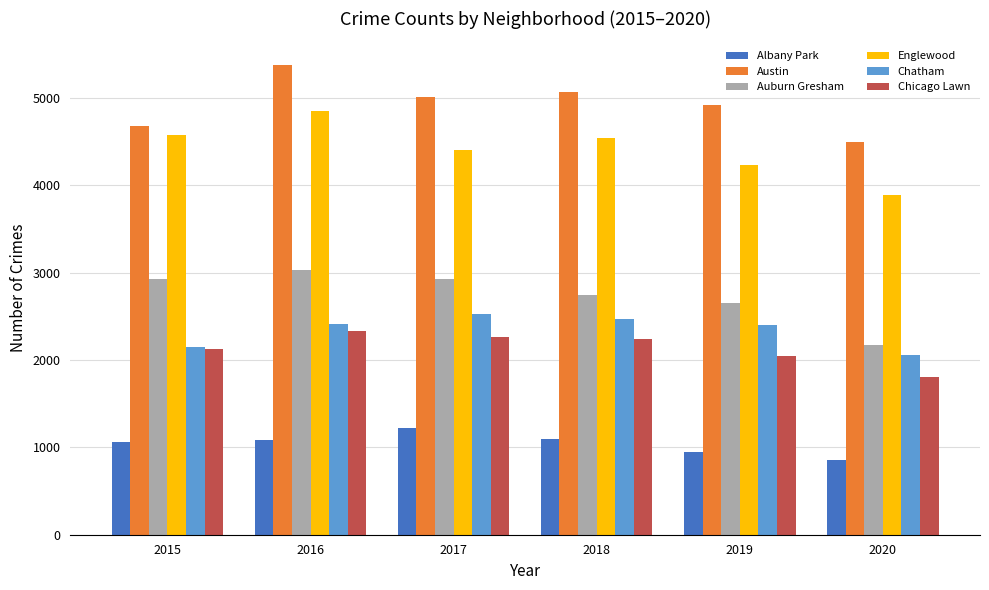

What is the sum of all Chicago Lawn values?

12819